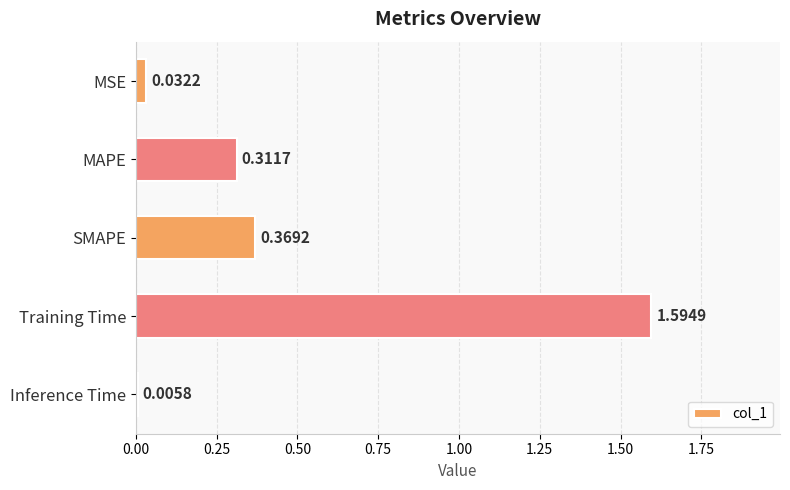

Which category has the highest value across all series?

Training Time